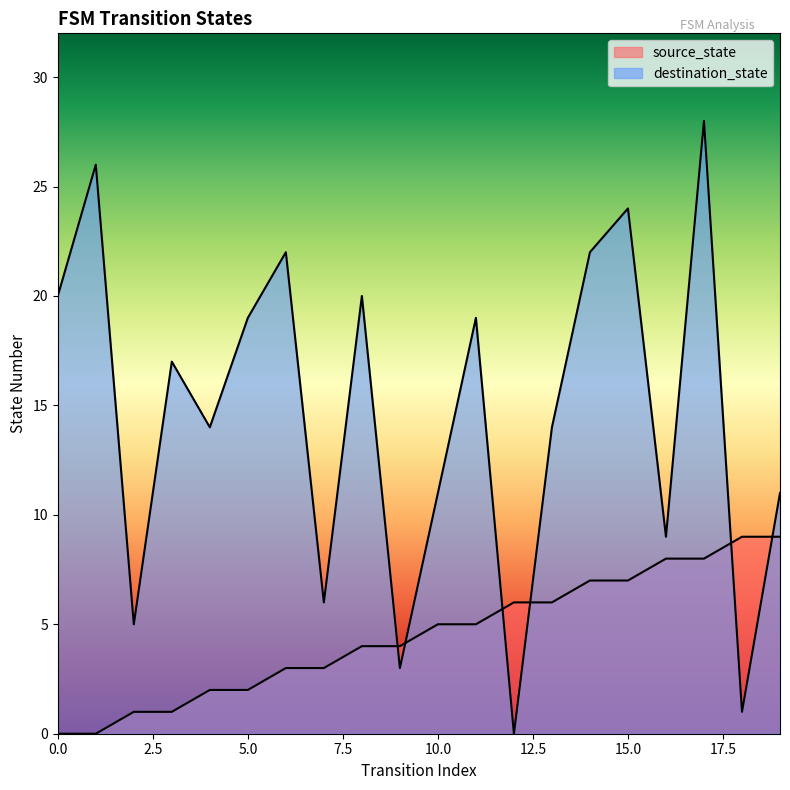

True or false: source_state has a value of 0 at 1.

True